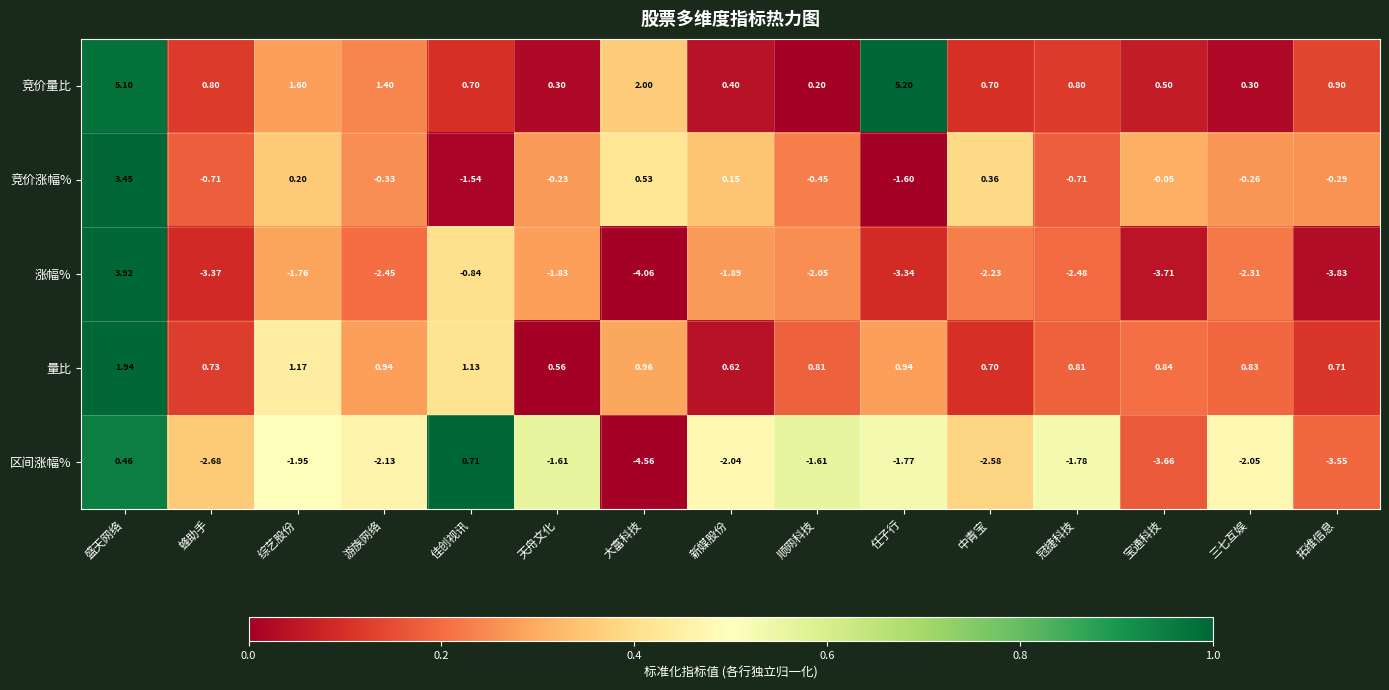

How many categories are shown in the chart?

15